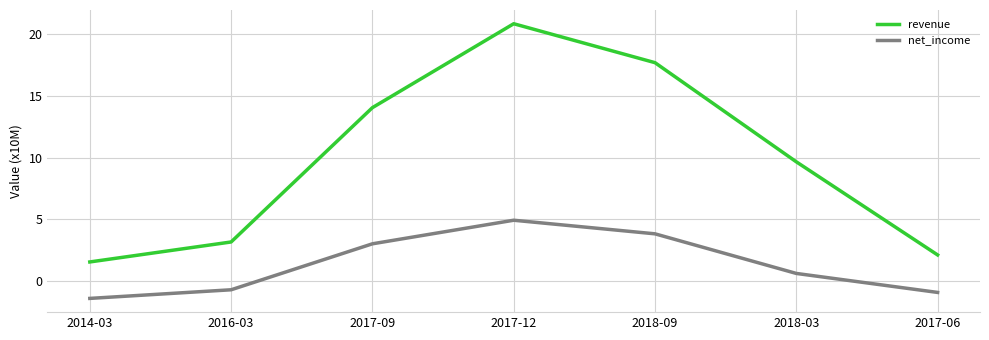

Which series has the largest total across all categories?

revenue